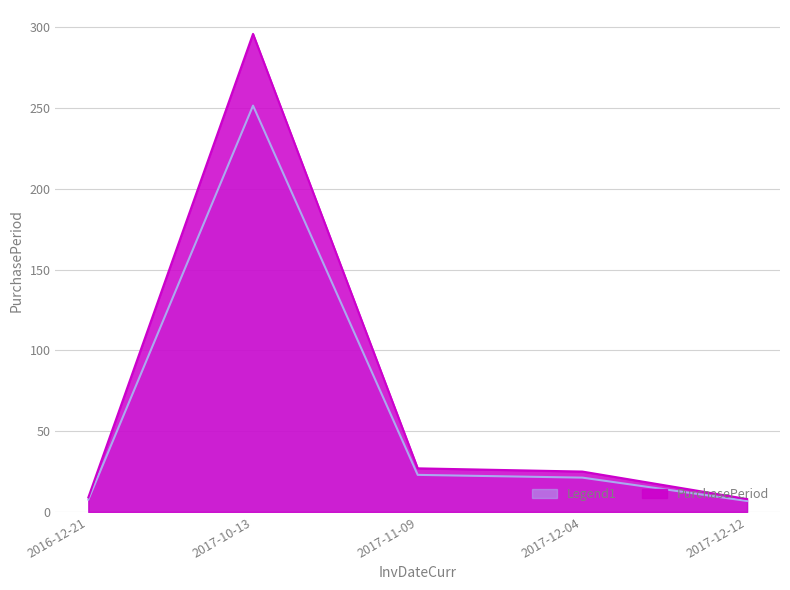

Is it true that the value at 2017-11-09 is 27?

True